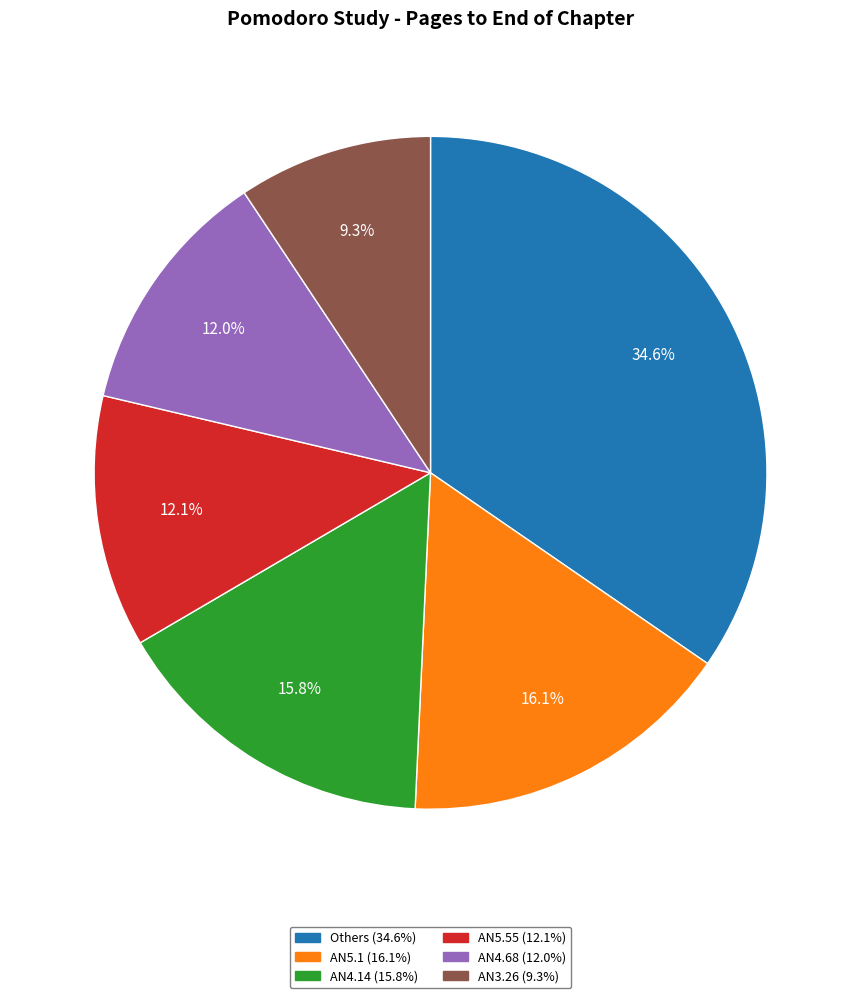

Between AN4.68 (12.0%) and AN3.26 (9.3%), which is larger?

AN4.68 (12.0%)